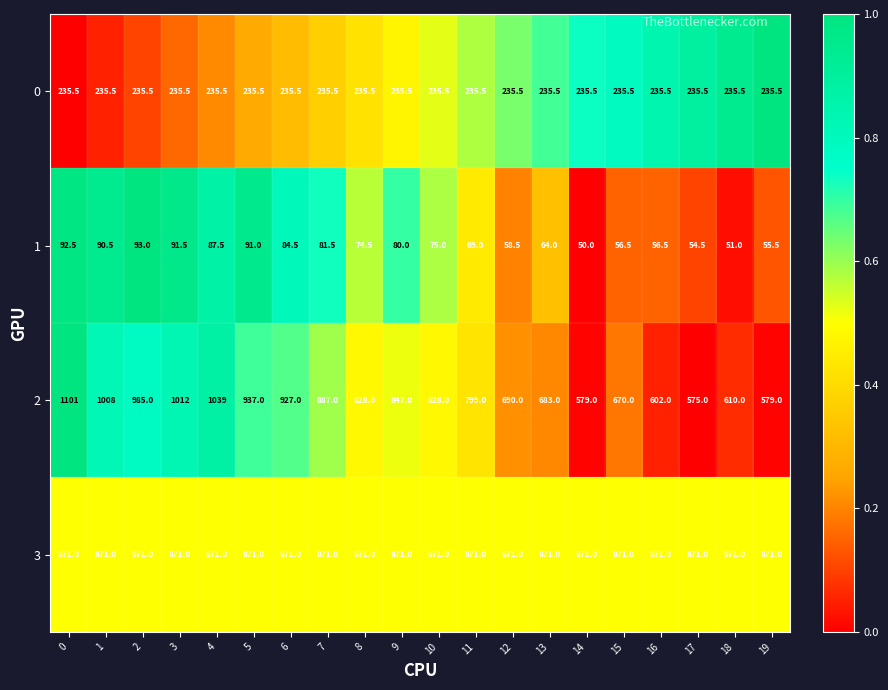

At 15, list the series in order from smallest to largest.

1, 0, 2, 3